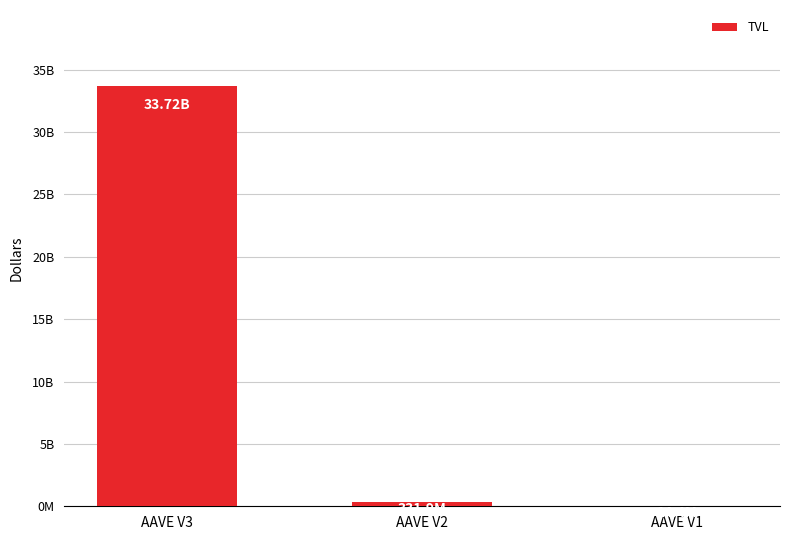

True or false: the data shows 331935116.2 at AAVE V2.

True